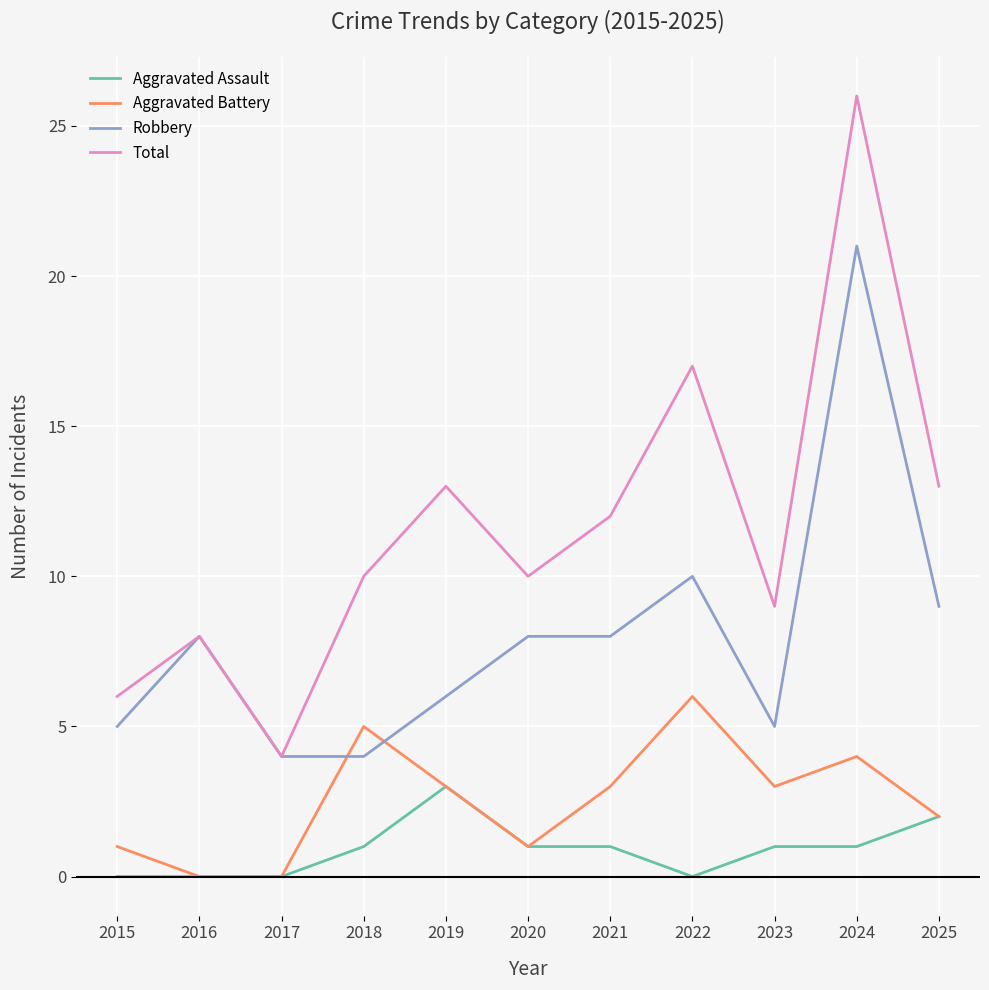

Is it true that Aggravated Assault equals 2 at 2016?

False